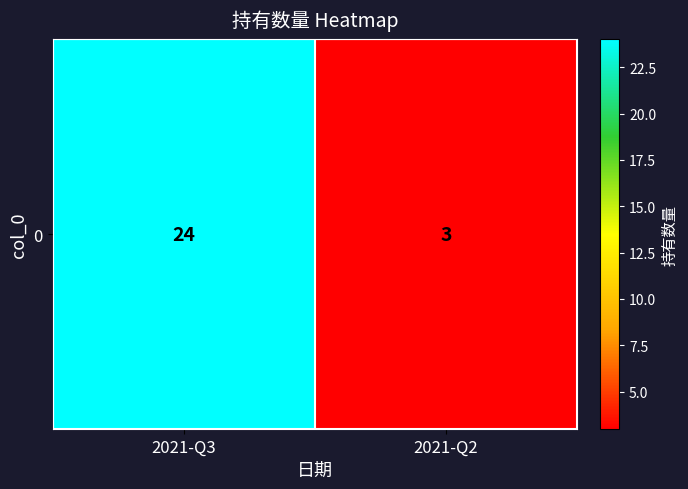

True or false: the data shows 13 at 2021-Q3.

False